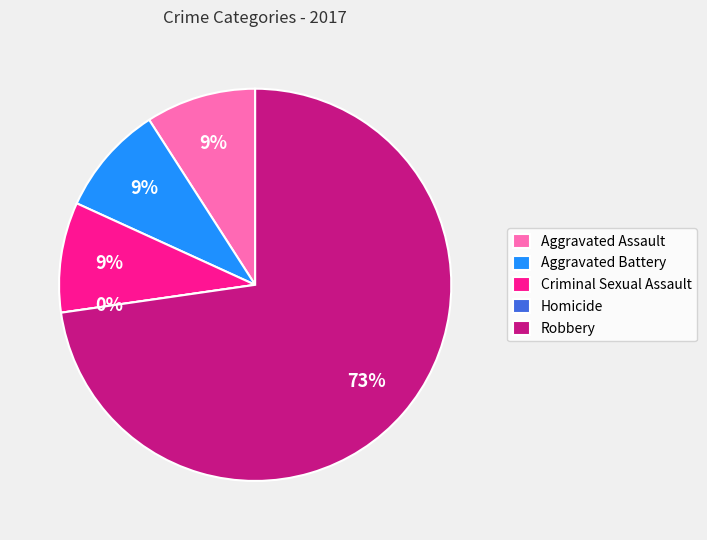

How many slices are in this pie chart?

5